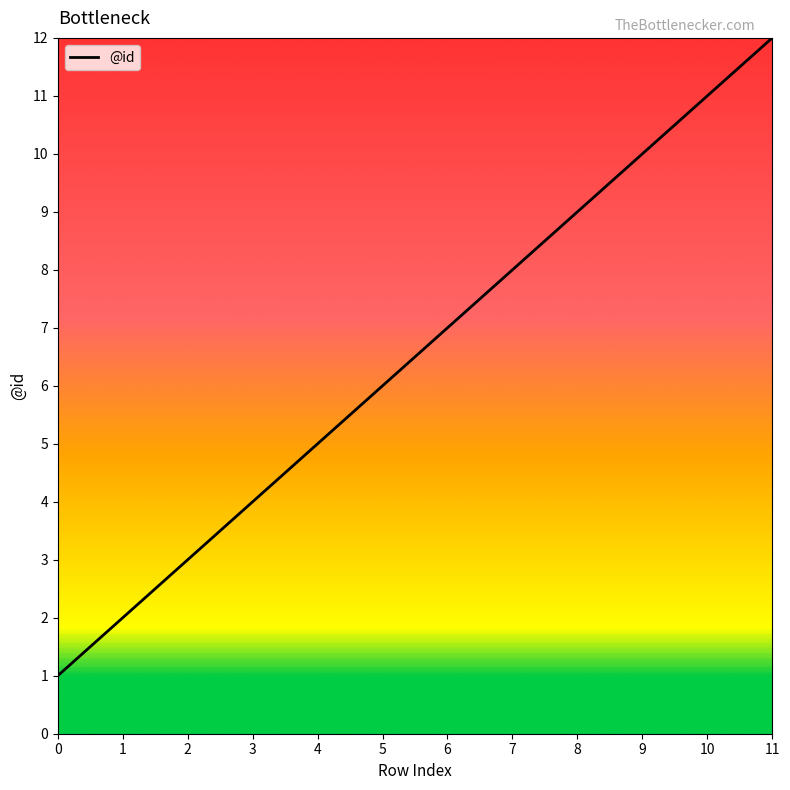

Count the number of data series in this chart.

1